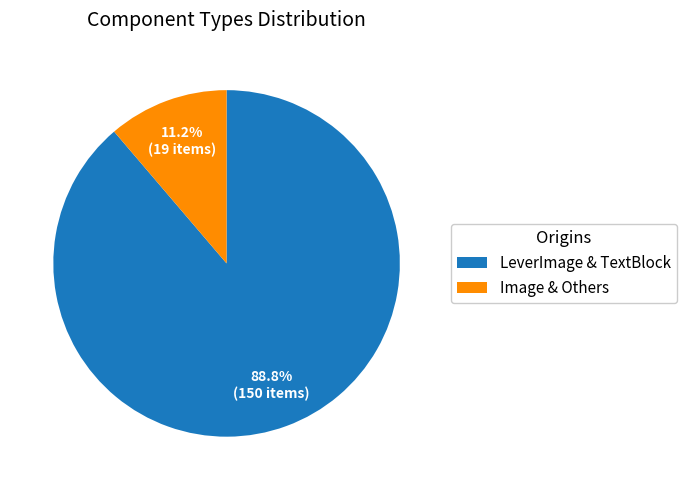

How many segments does this pie chart have?

2